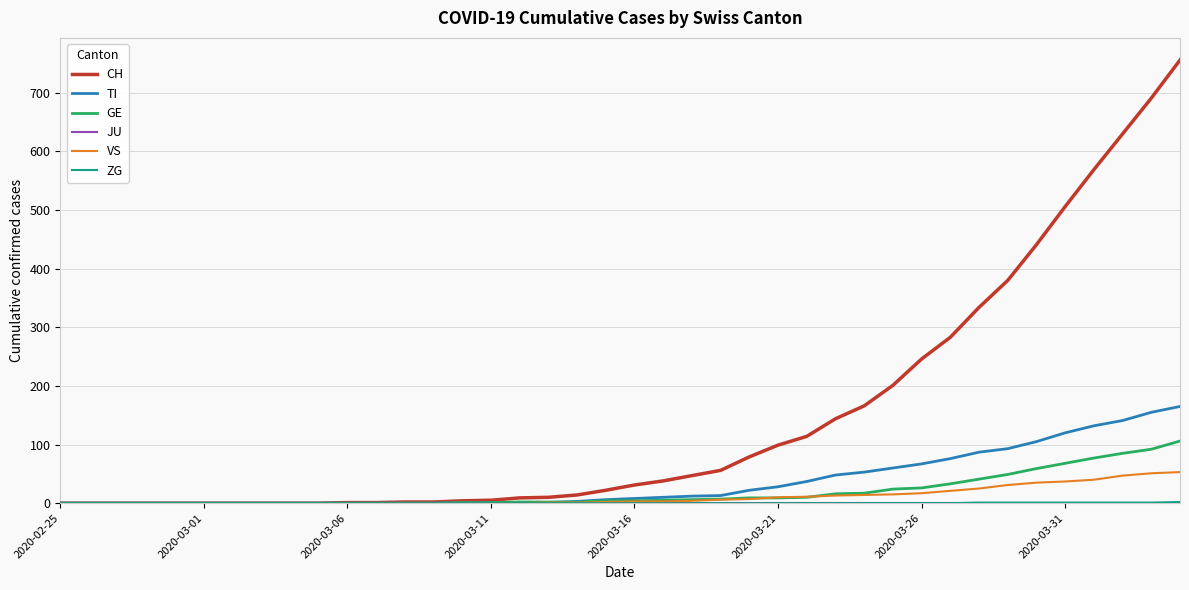

Which series has the largest total across all categories?

CH